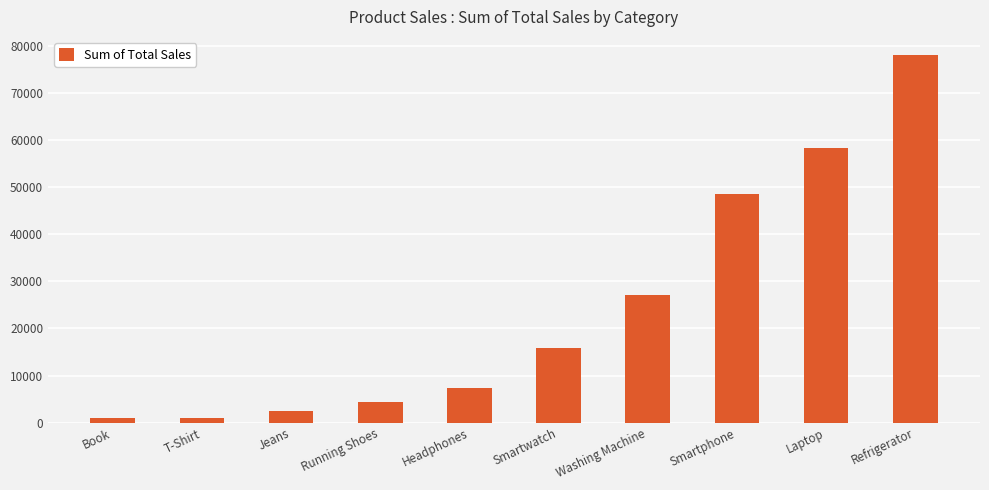

What position from the left is Running Shoes?

4